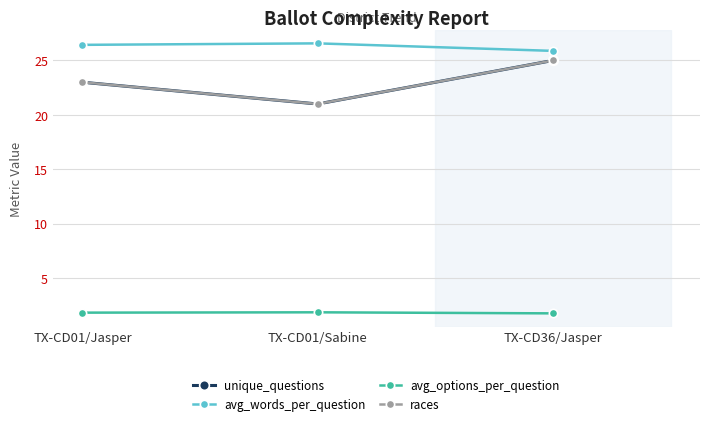

True or false: races has a value of 21.0 at TX-CD01/Sabine.

True